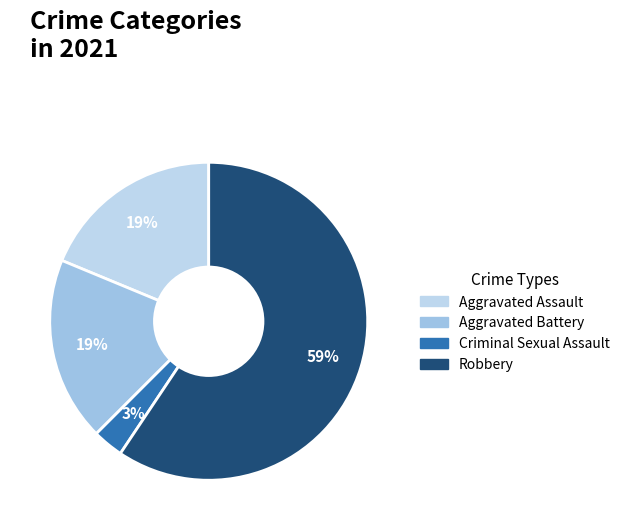

Which has a higher value, Criminal Sexual Assault or Robbery?

Robbery